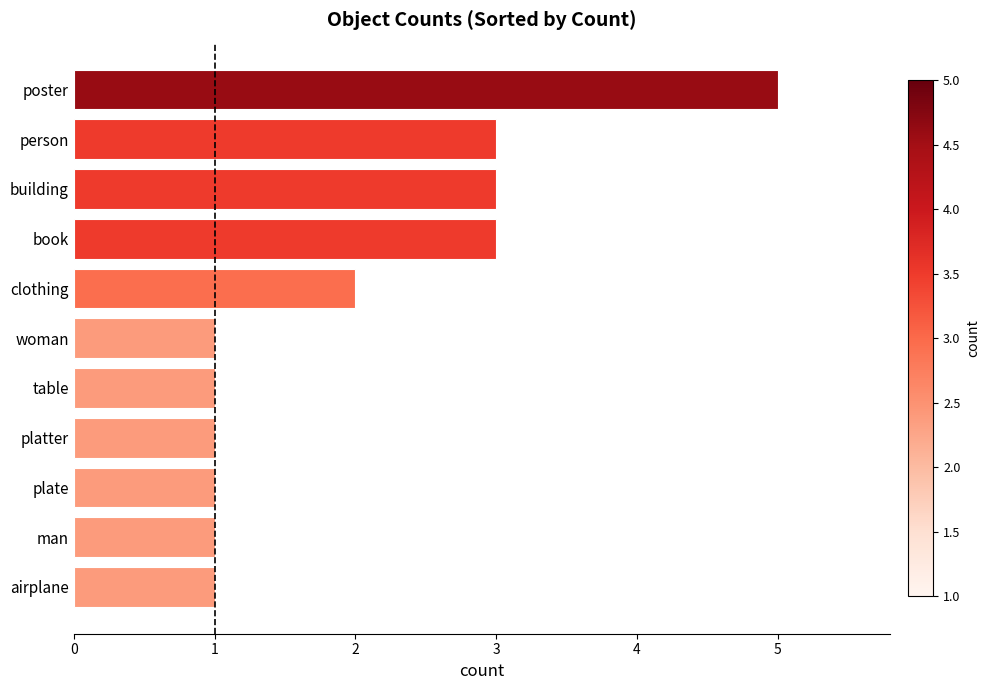

Reading bottom to top, extract all data points from this chart.

airplane=1	man=1	plate=1	platter=1	table=1	woman=1	clothing=2	book=3	building=3	person=3	poster=5